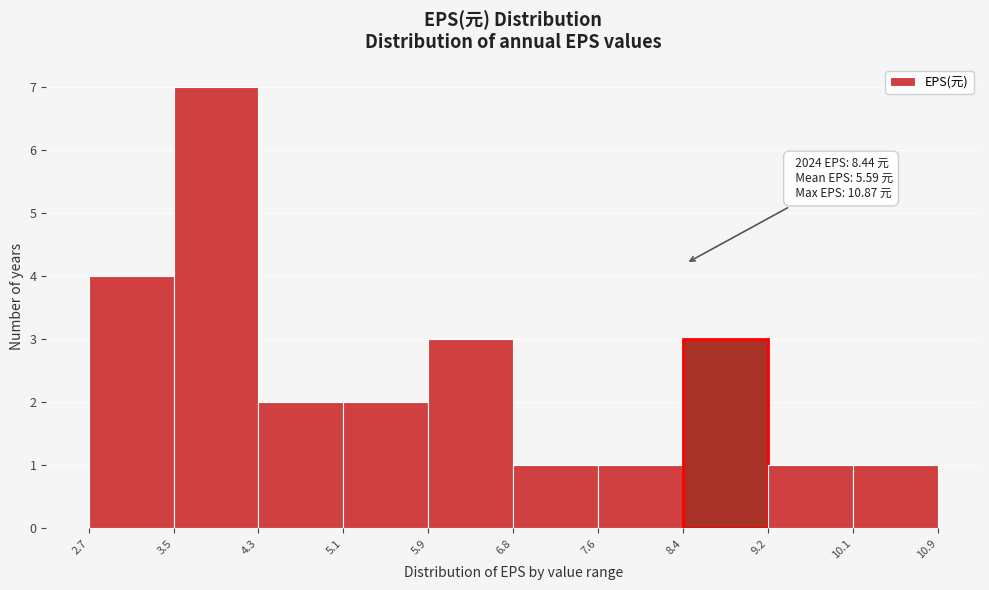

Over which range of the x-axis is the bar tallest?

3.5 to 4.3